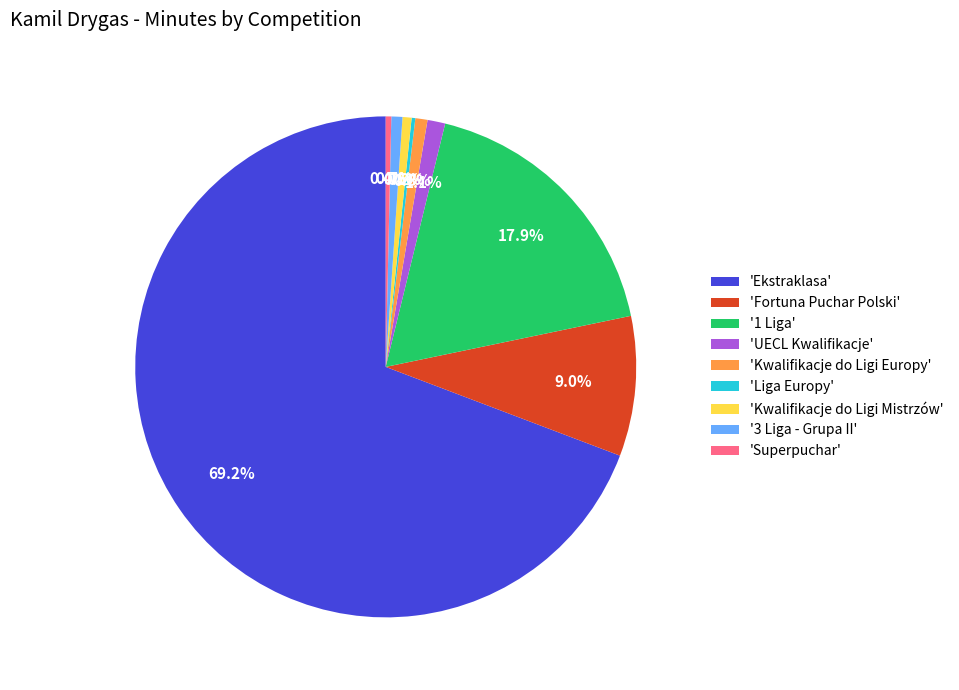

Which has a higher value, 'Fortuna Puchar Polski' or '1 Liga'?

'1 Liga'